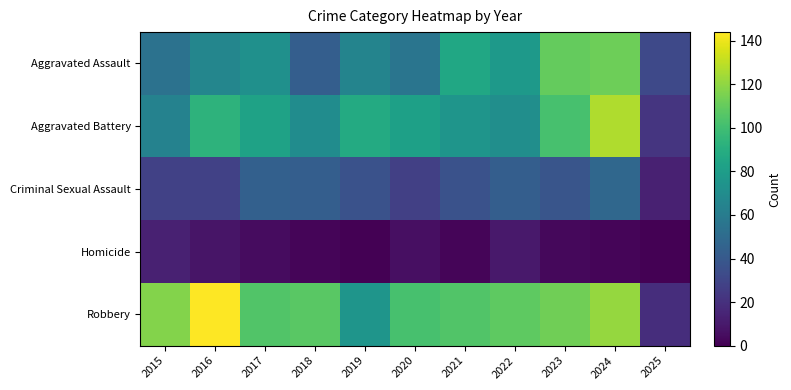

What is the spread (max minus min) of values at 2022?

98